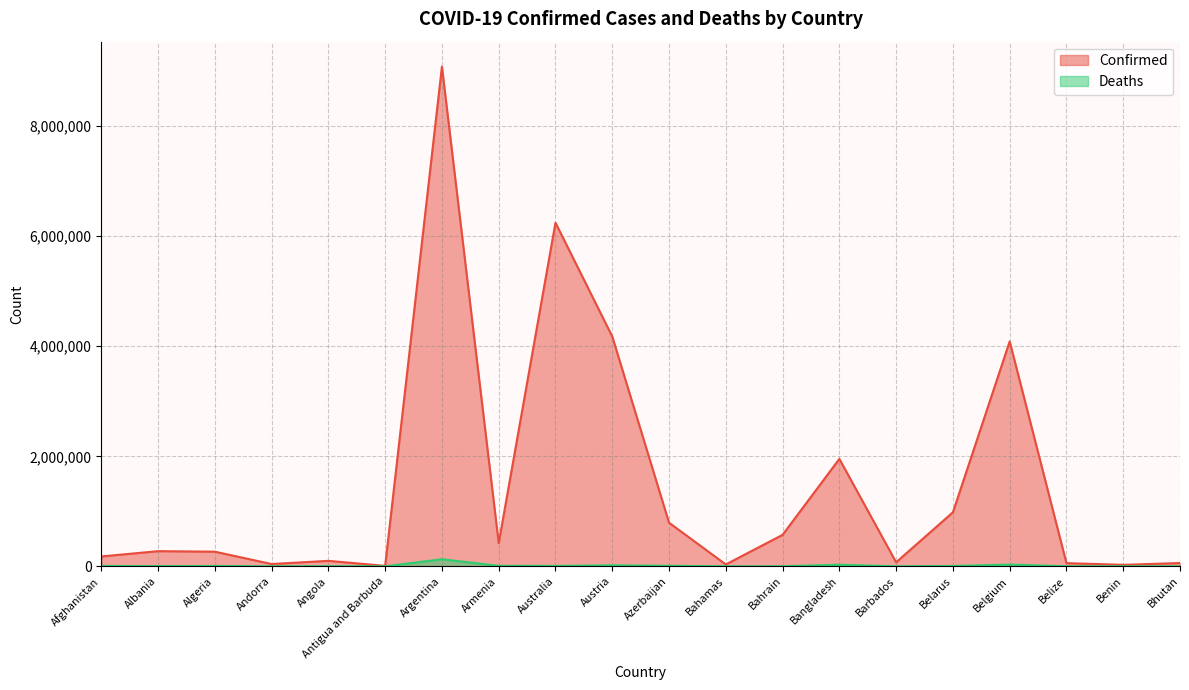

Which category has the highest value across all series?

Argentina